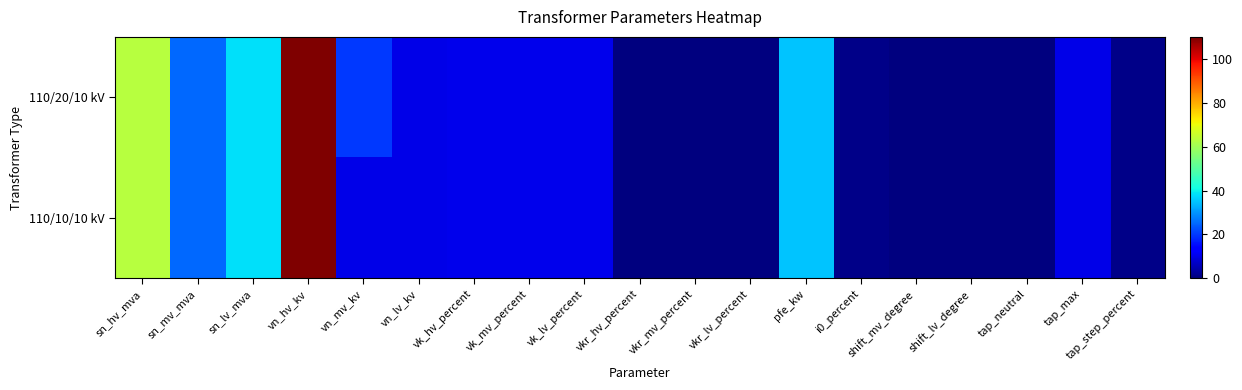

Between pfe_kw and vk_lv_percent, which is larger?

pfe_kw